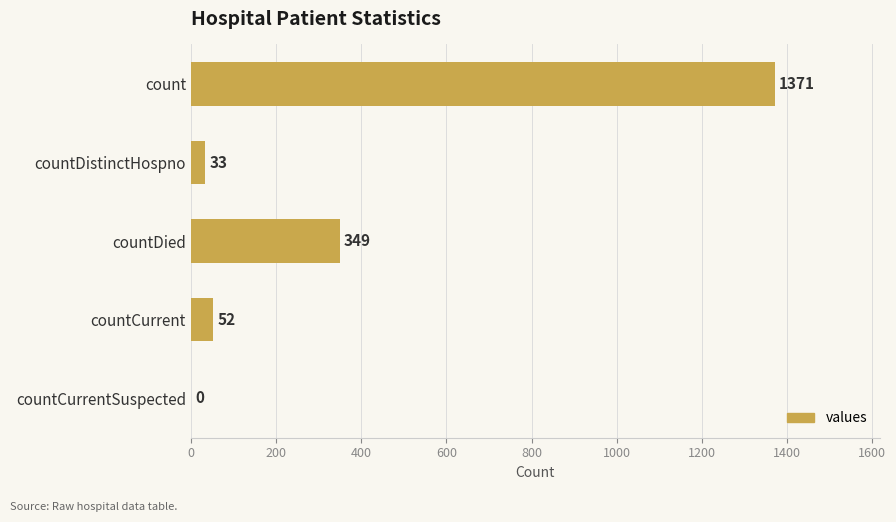

What is the sum of all values?

1805